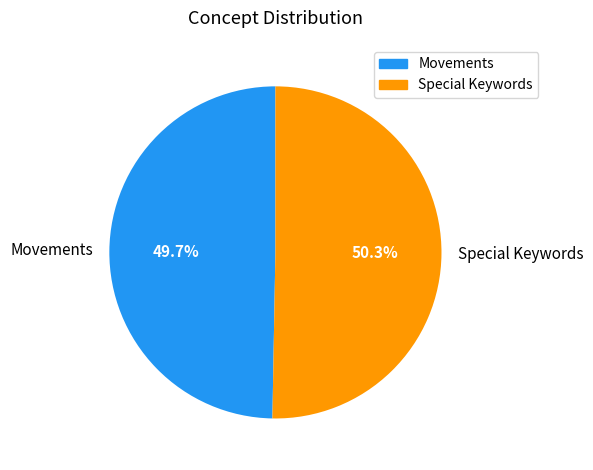

Rank the categories by value from lowest to highest.

Movements, Special Keywords